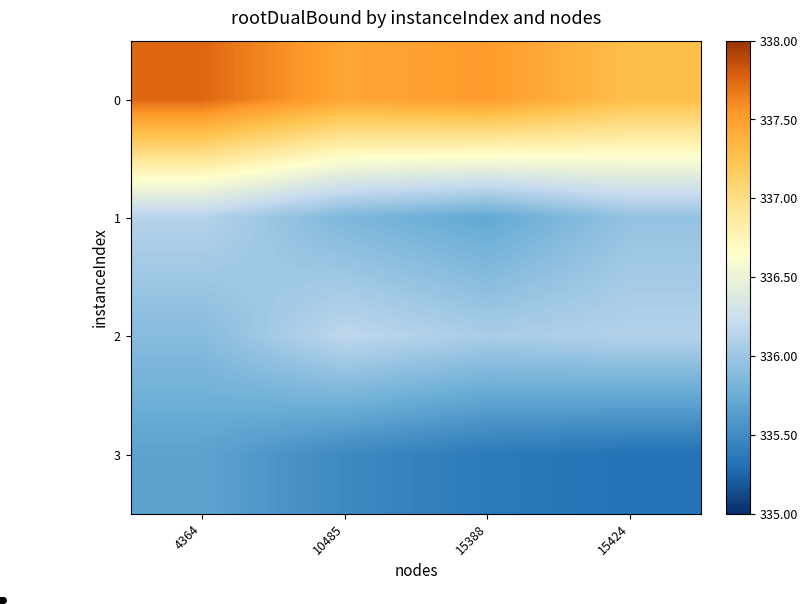

Which has a higher value, 10485 or 15424?

10485